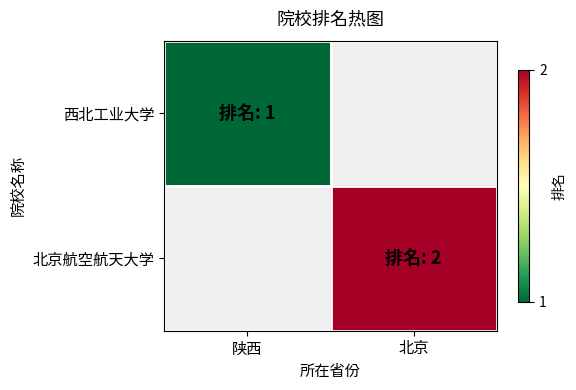

What is the lowest value of the 西北工业大学 series?

1.0